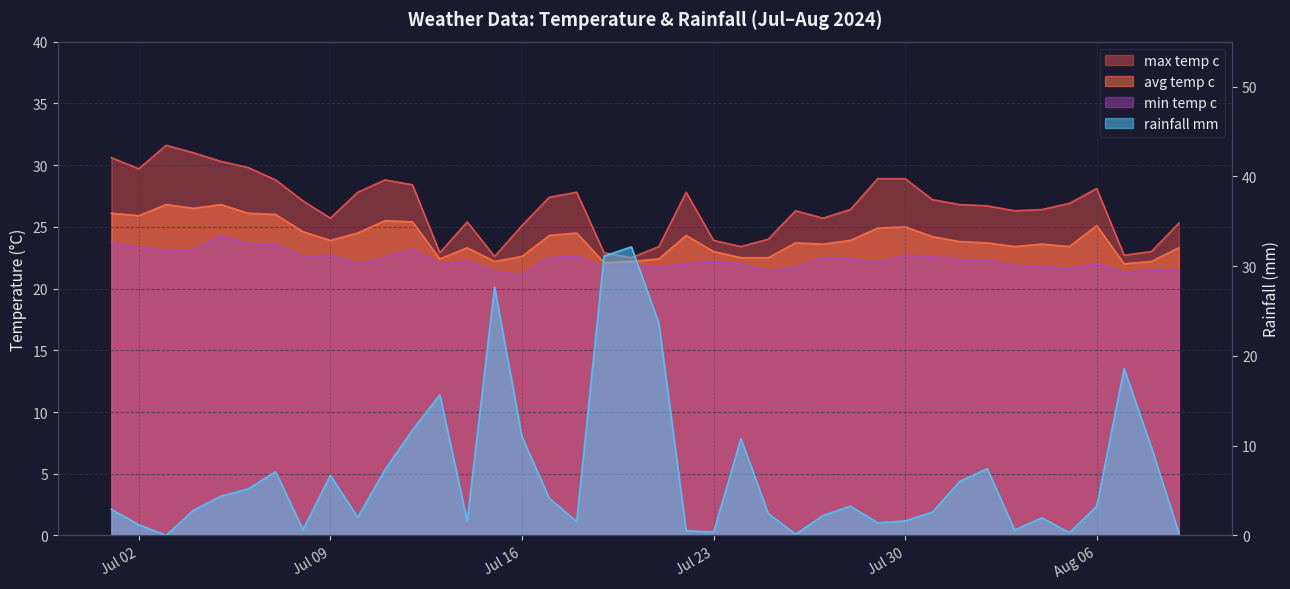

What is the lowest value of the min_temp_c series?

21.1